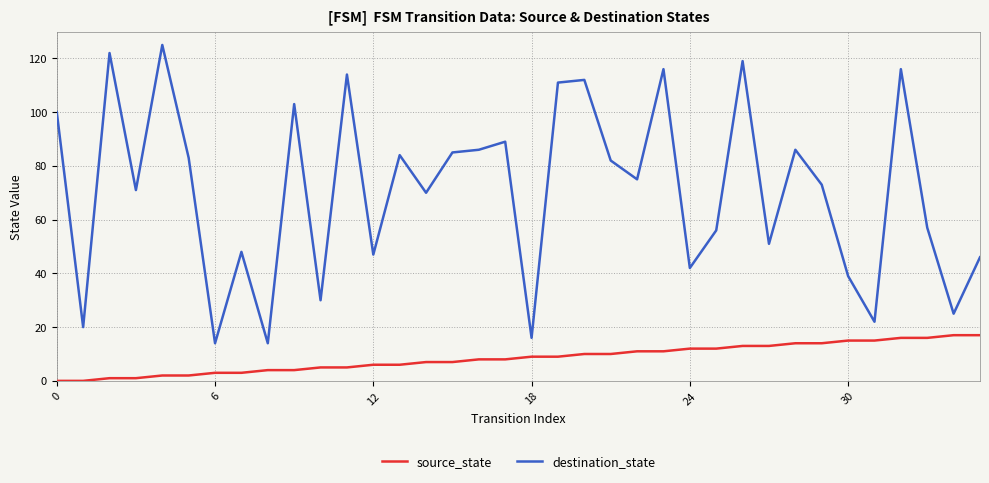

List the series in order of their overall mean, highest first.

destination_state, source_state